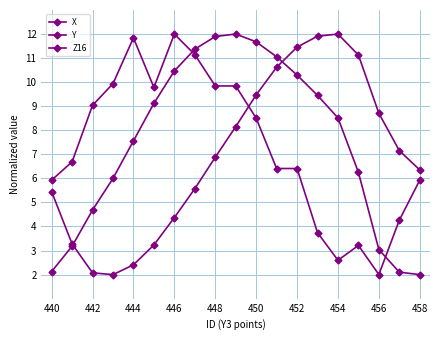

What is the highest value of the Z16 series?

12.0